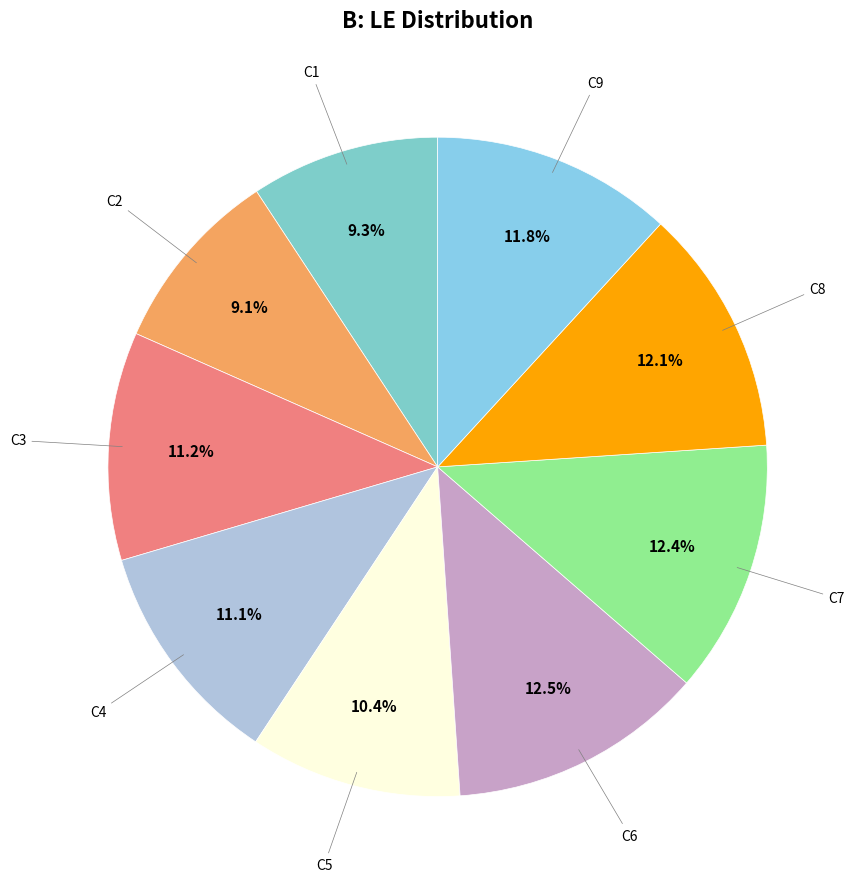

Rank the categories by value from lowest to highest.

C2, C1, C5, C4, C3, C9, C8, C7, C6